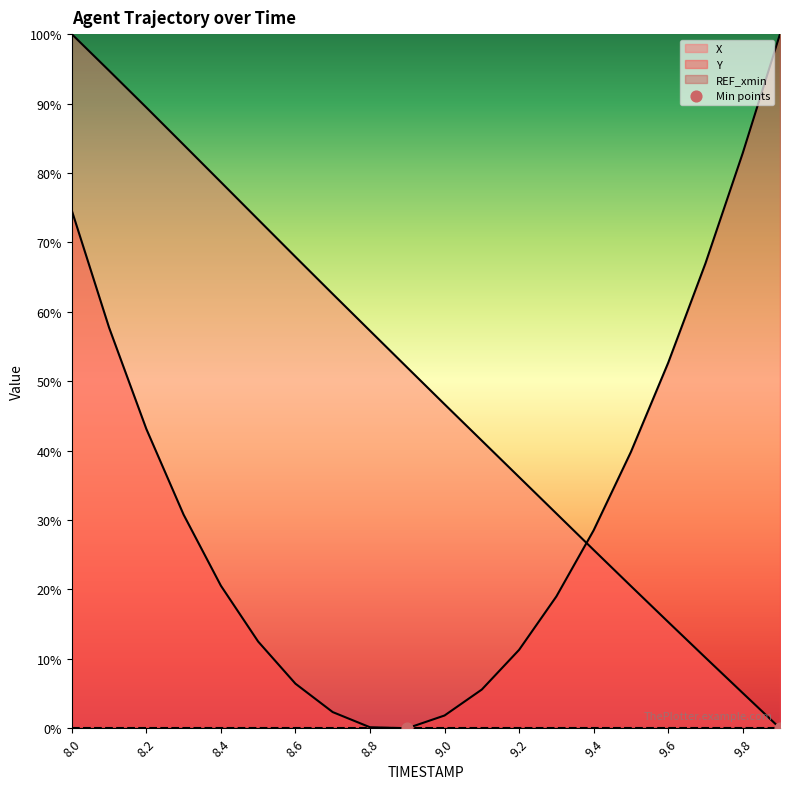

At how many categories does at least one series exceed 1?

20